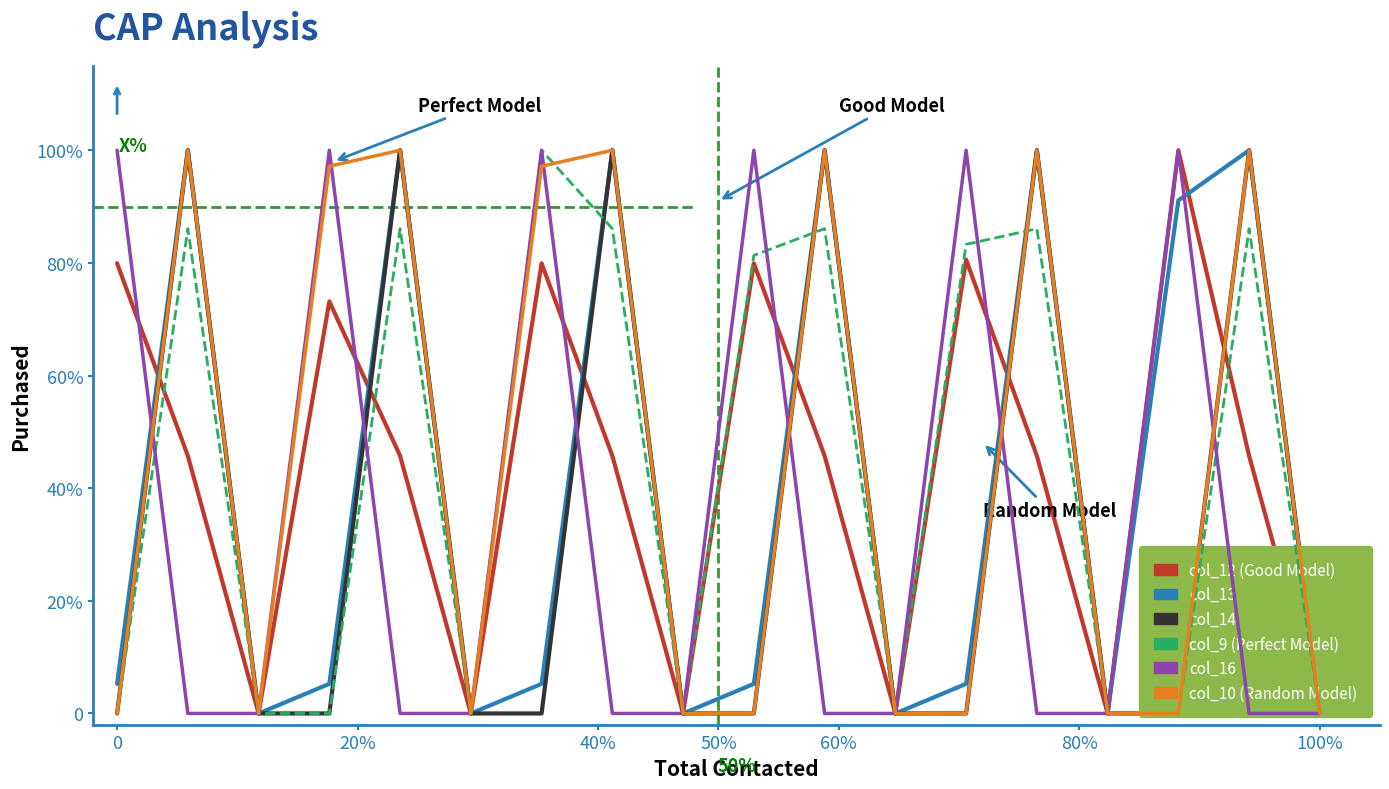

How many intersections are there between col_9 and col_14?

3